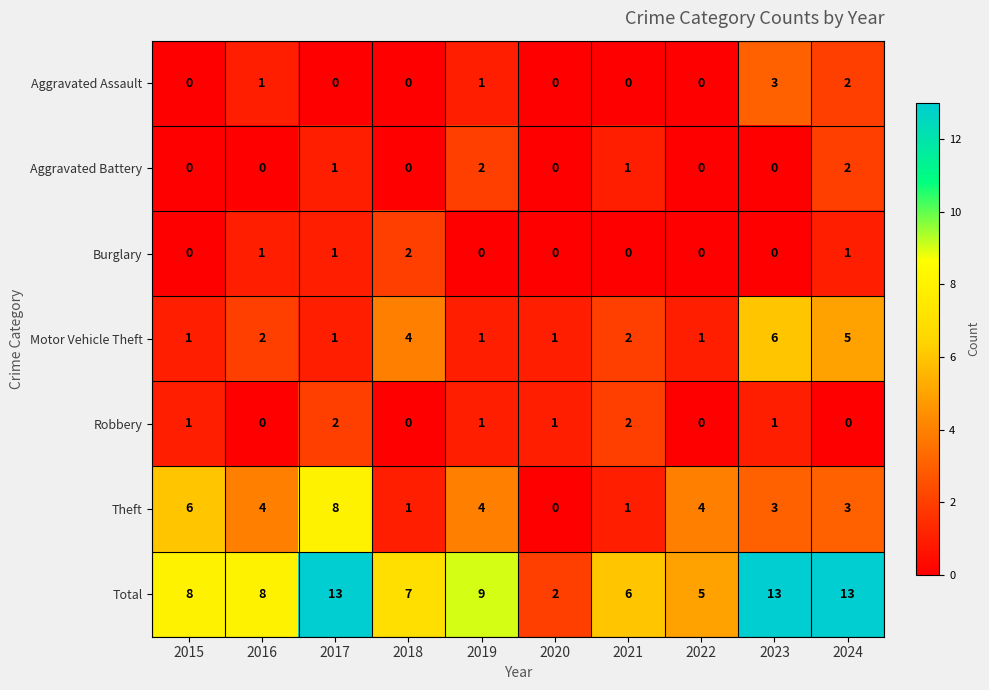

How many Aggravated Battery values are between 0 and 1?

8